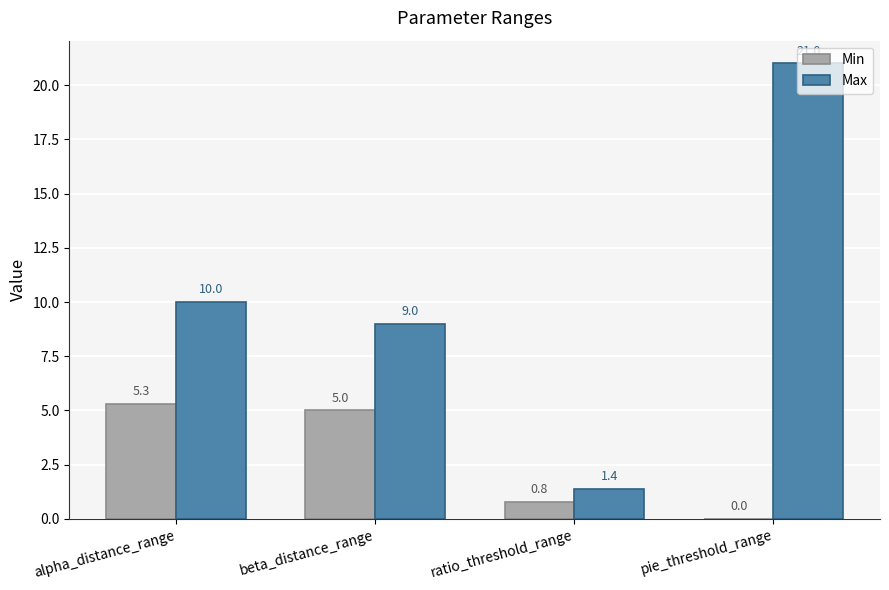

Which series has the largest total across all categories?

Max